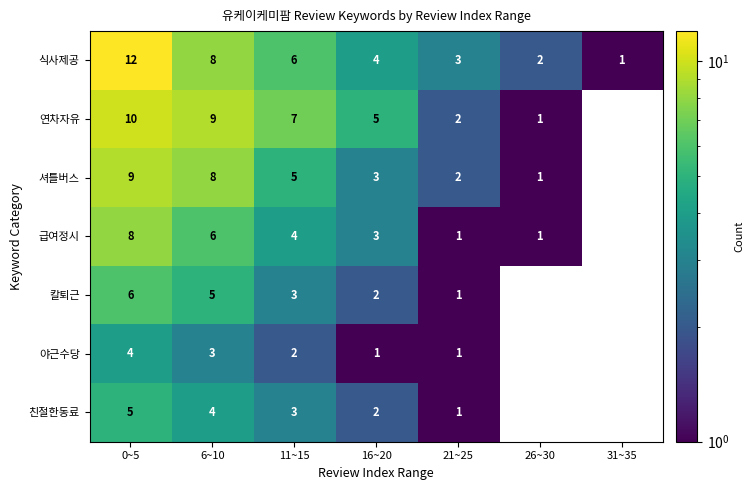

The 연차자유 series shows 1 at 26~30. True or false?

True